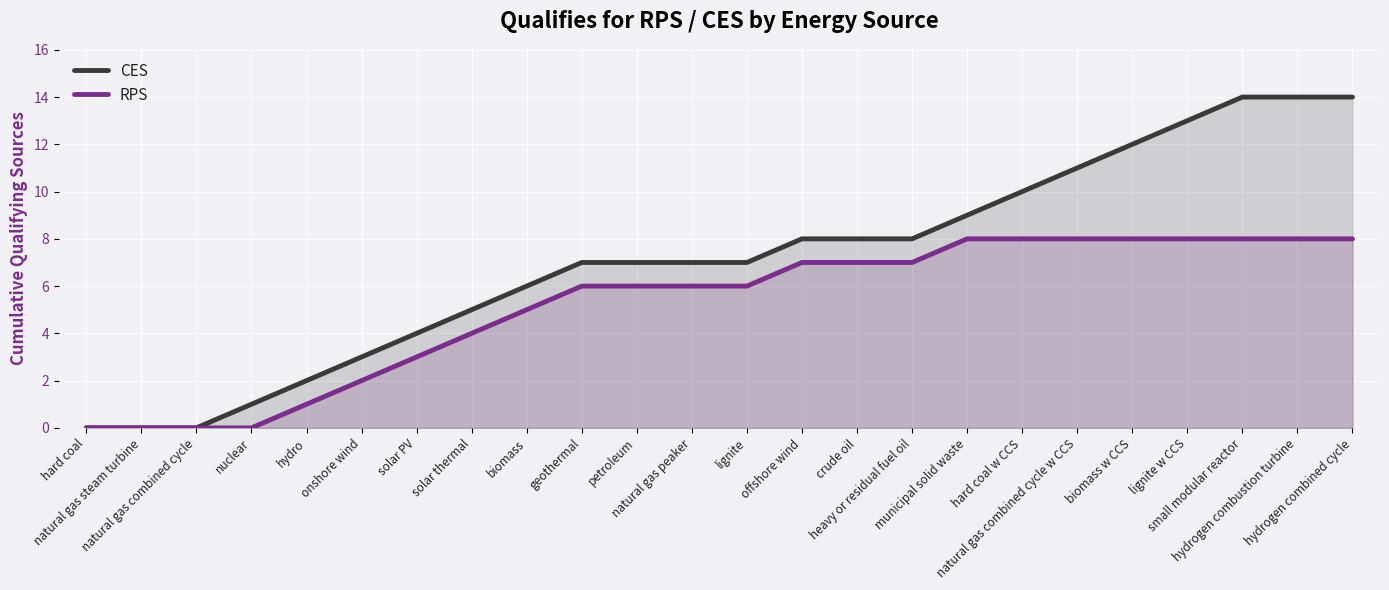

List the series in order of their peak value, lowest first.

RPS, CES